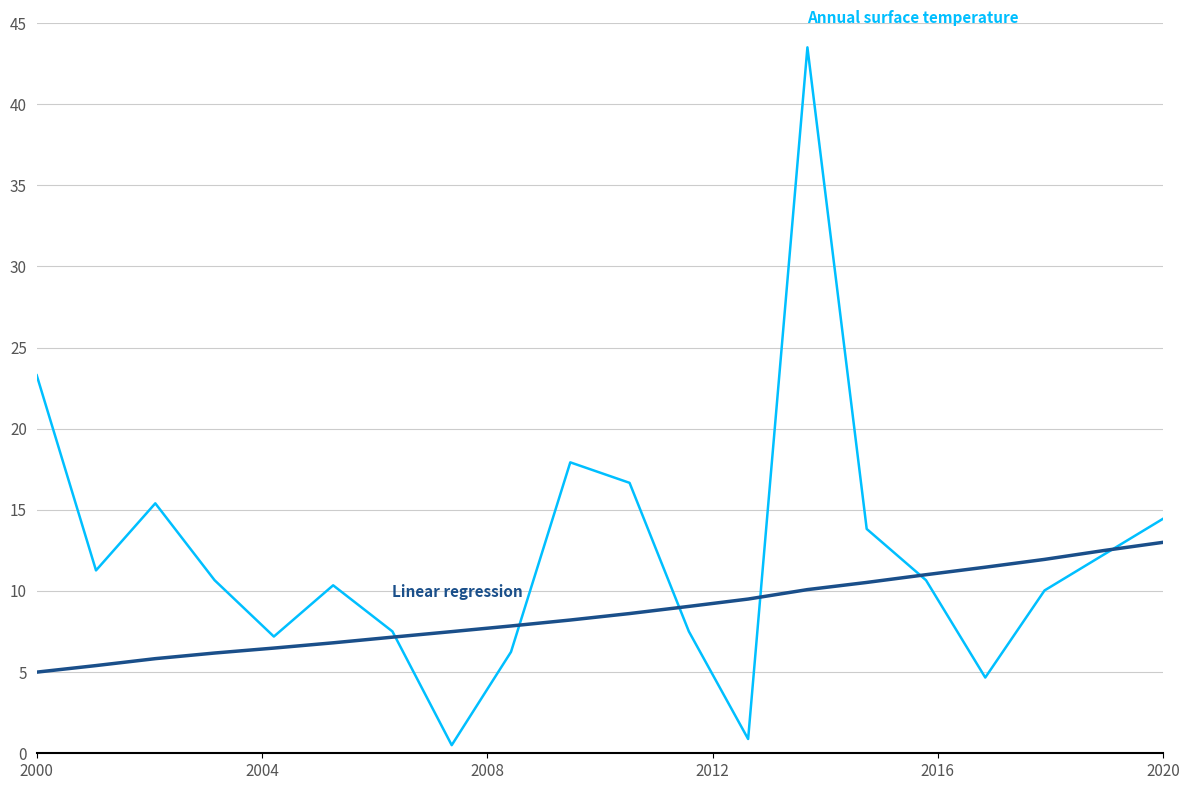

What is the maximum value shown in the chart?

43.5